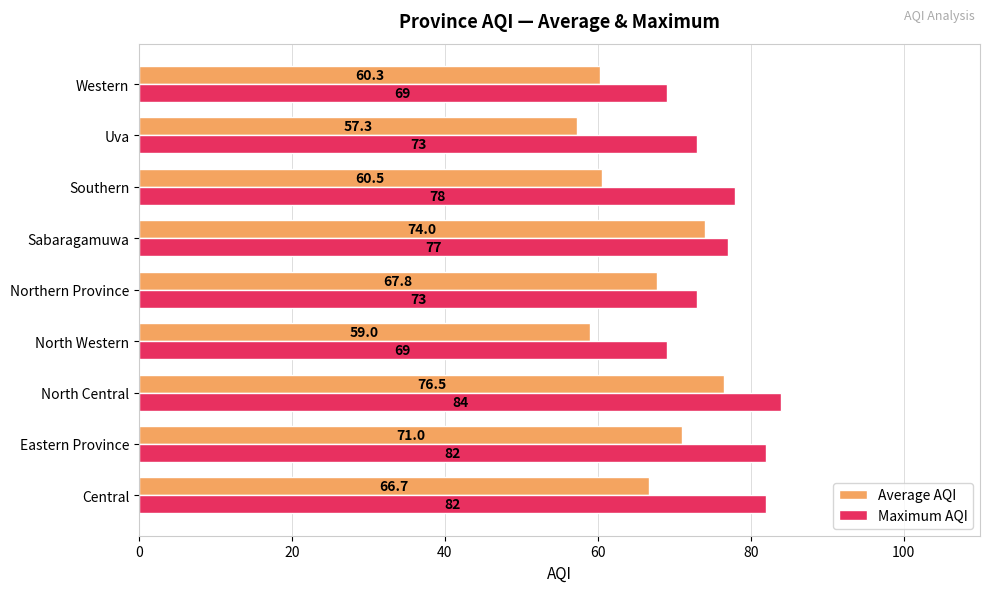

Which series has the largest range (max minus min)?

Average AQI